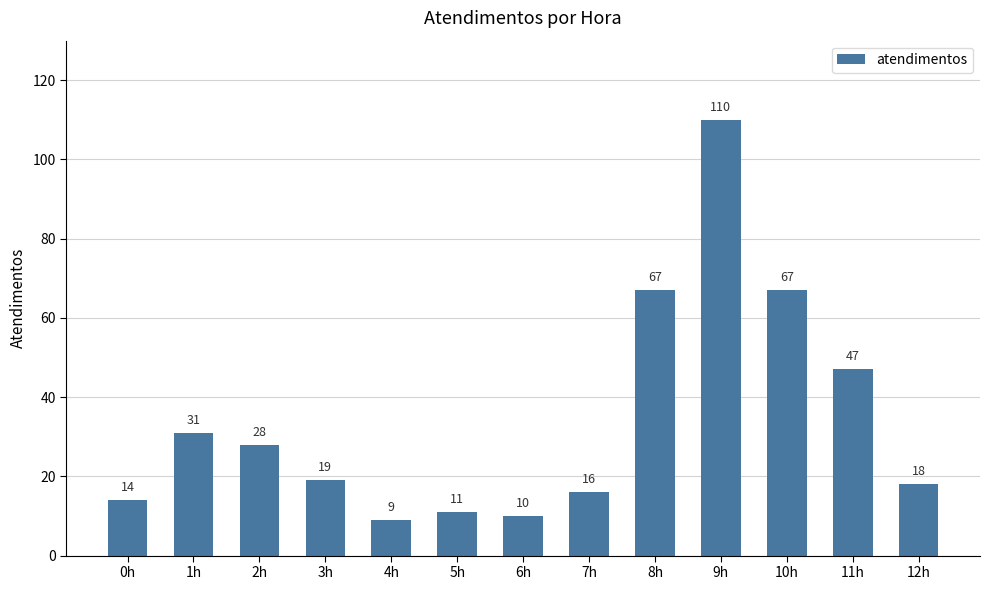

Read the value at 3h, to the nearest 10.

20